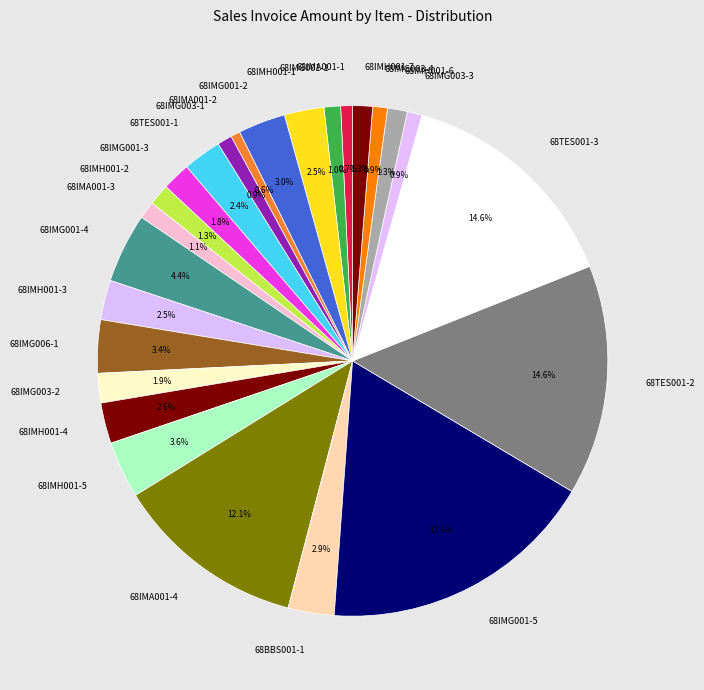

To the nearest percent, what is the combined percentage of 68IMH001-1 and 68IMG001-2?

6%